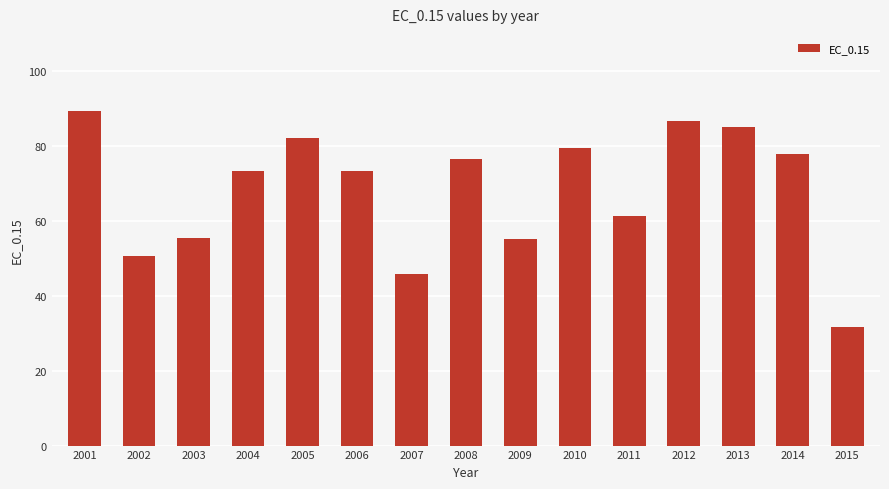

True or false: the data shows 86.7 at 2012.

True